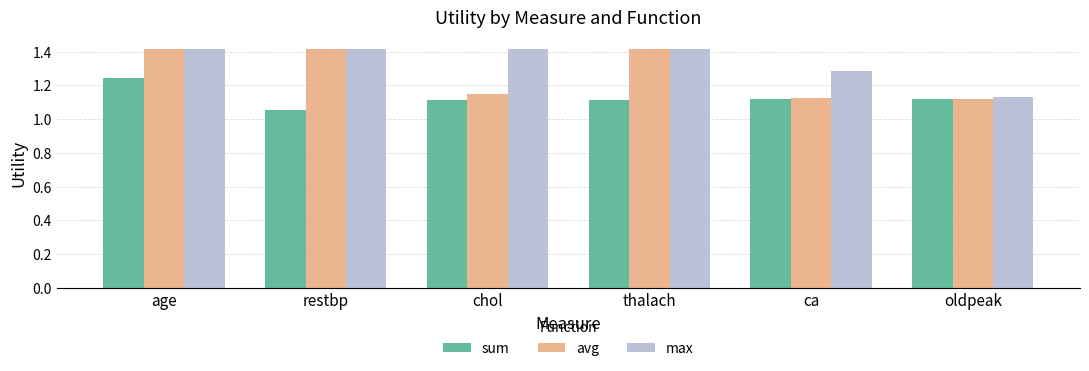

What is the total value across all series at restbp?

3.9